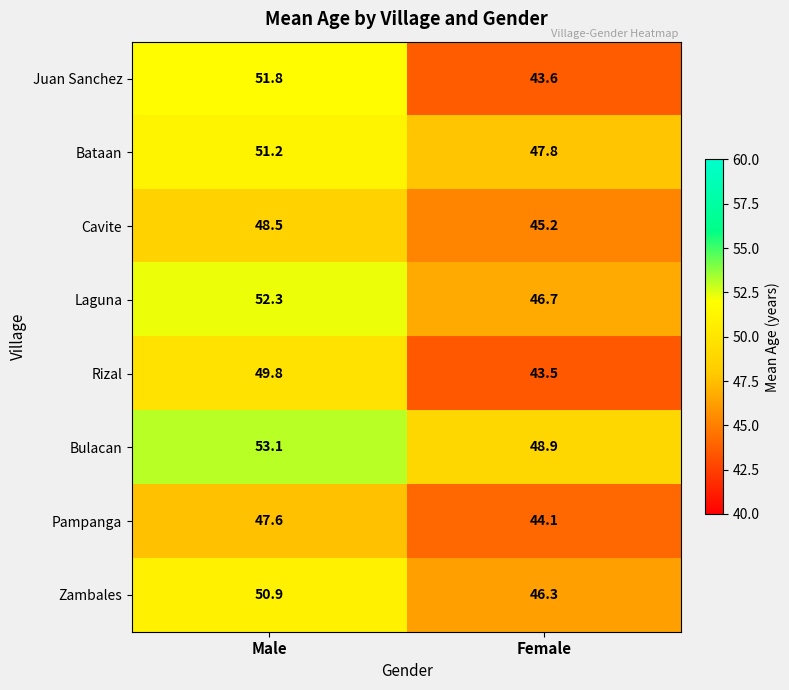

True or false: Bataan has a value of 51.2 at Male.

True